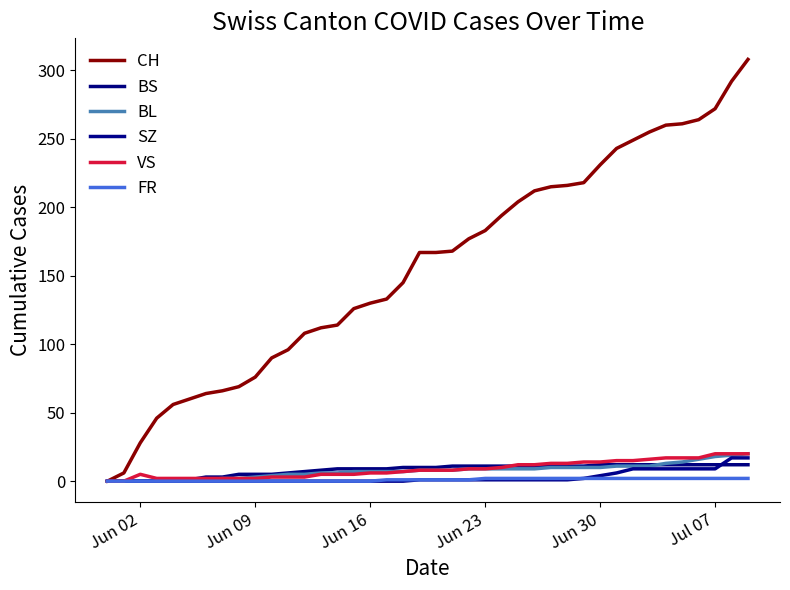

What is the highest value of the FR series?

2